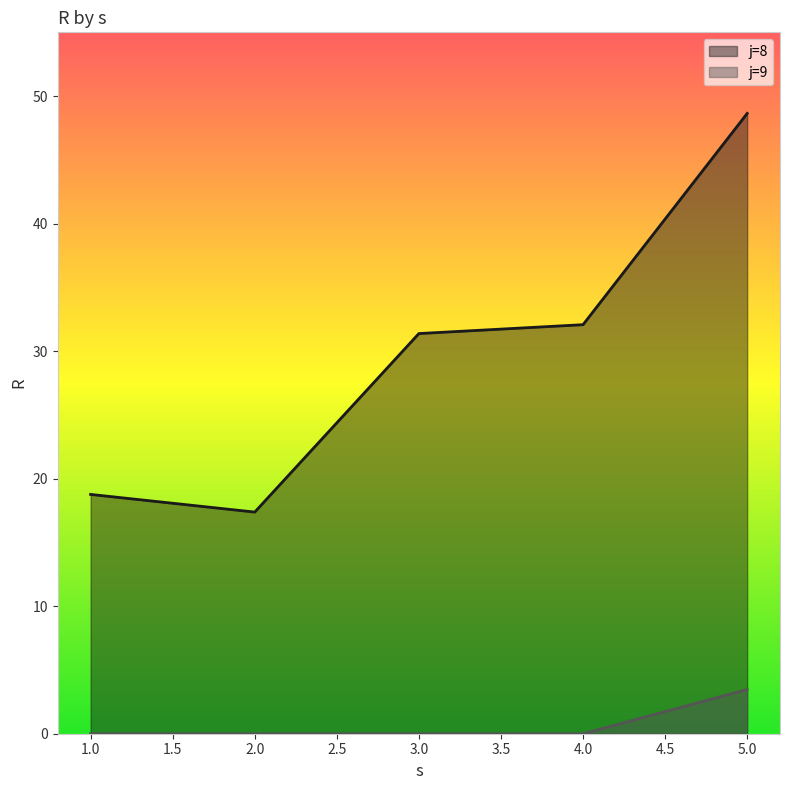

What is the value of the j=8 point at the 4th from the left?

32.1